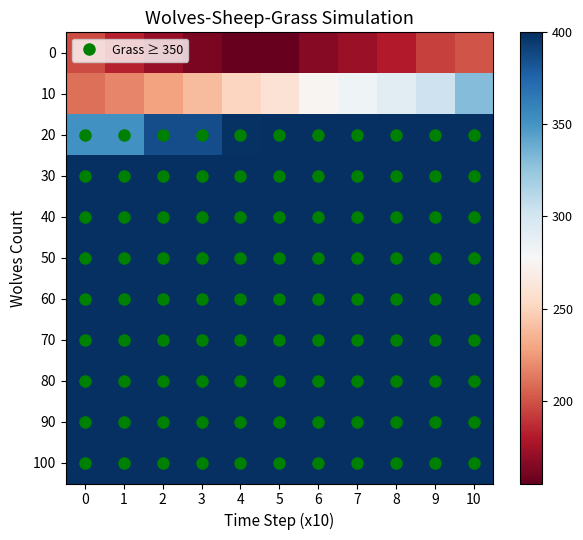

What is the greatest value displayed?

400